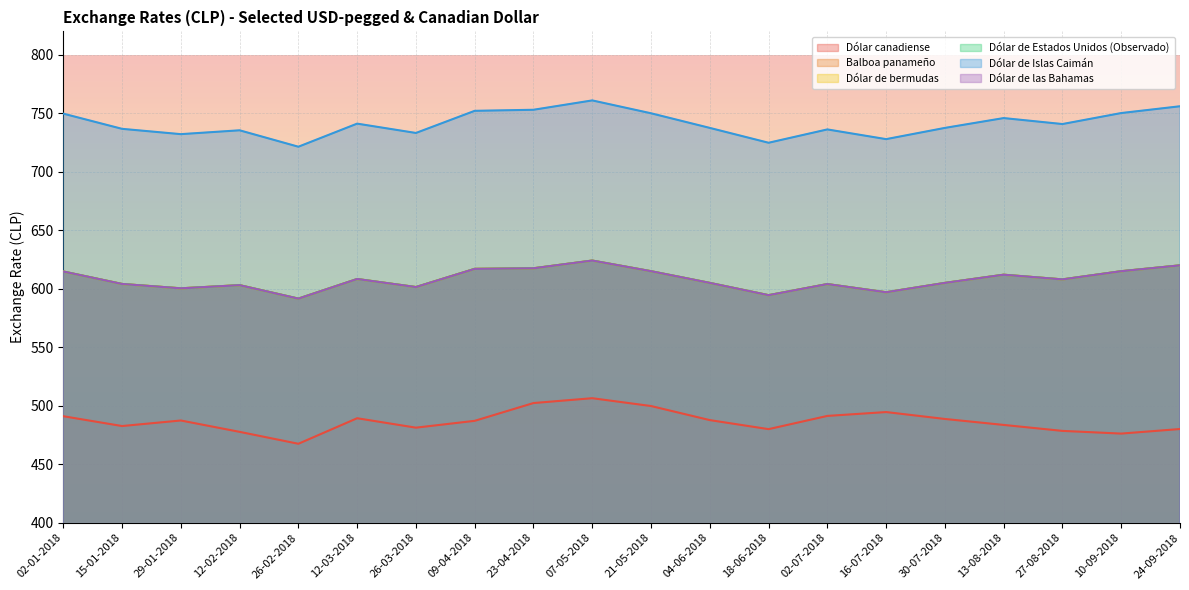

Which series changed the most between 15-01-2018 and 23-04-2018?

Dólar canadiense